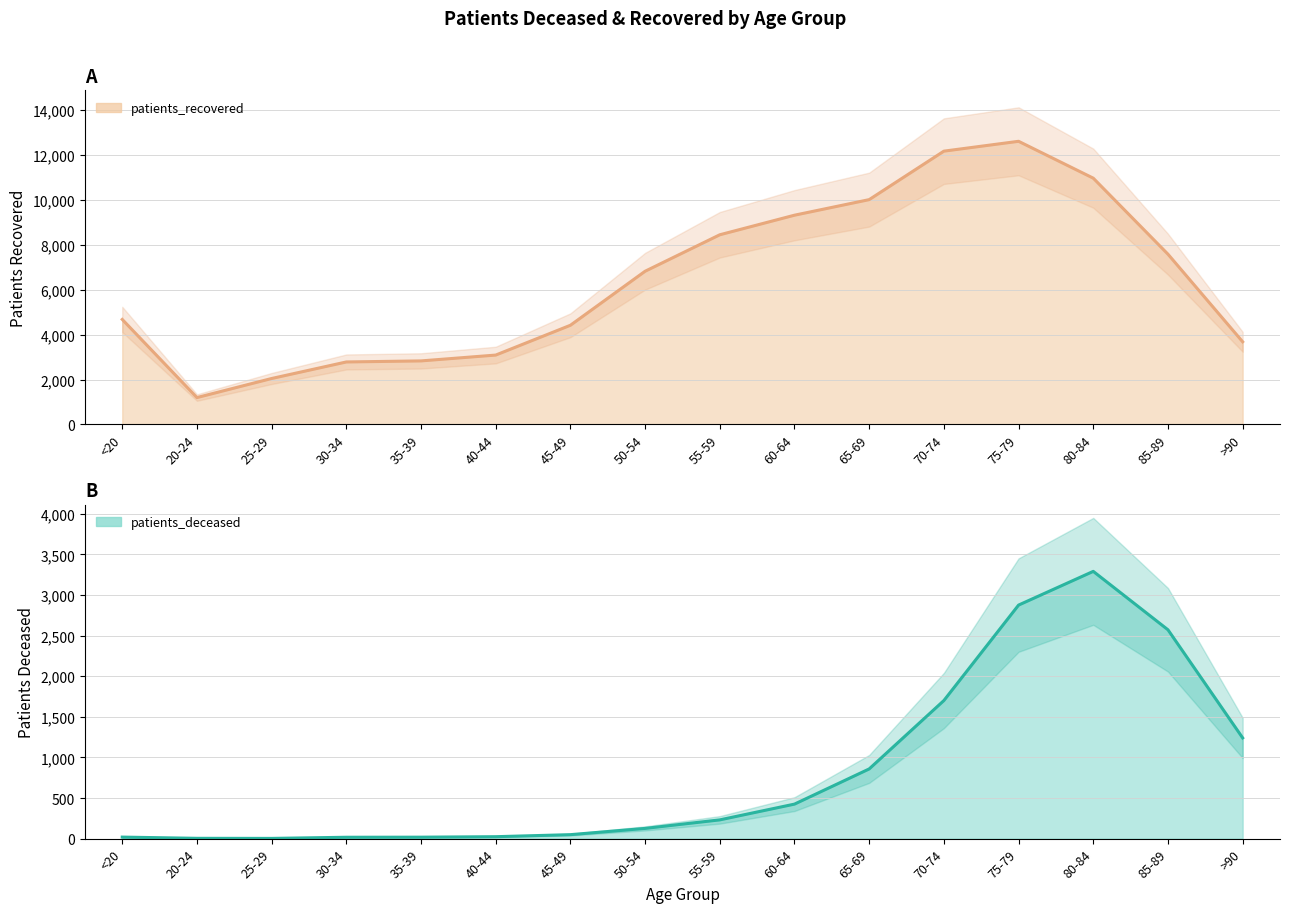

Reading left to right, transcribe all the data shown in this chart.

patients_deceased: 19	4	3	17	18	24	49	126	231	425	858	1700	2875	3290	2571	1240
patients_recovered: 4678	1196	2046	2783	2830	3090	4418	6825	8450	9322	10016	12176	12615	10972	7585	3682